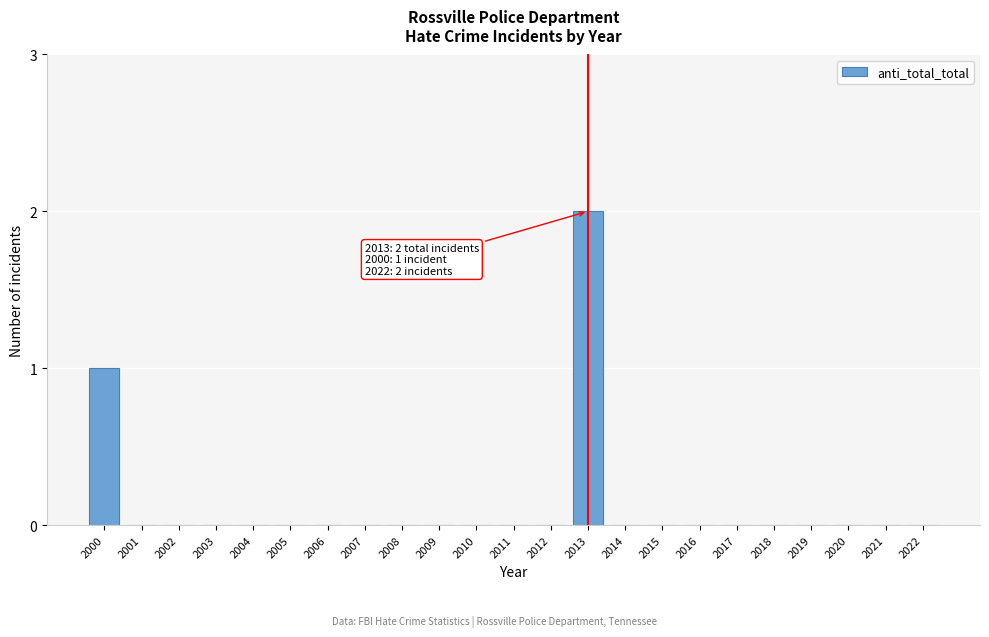

Reading right to left, what are all the values shown in this chart?

2022=0	2021=0	2020=0	2019=0	2018=0	2017=0	2016=0	2015=0	2014=0	2013=2	2012=0	2011=0	2010=0	2009=0	2008=0	2007=0	2006=0	2005=0	2004=0	2003=0	2002=0	2001=0	2000=1